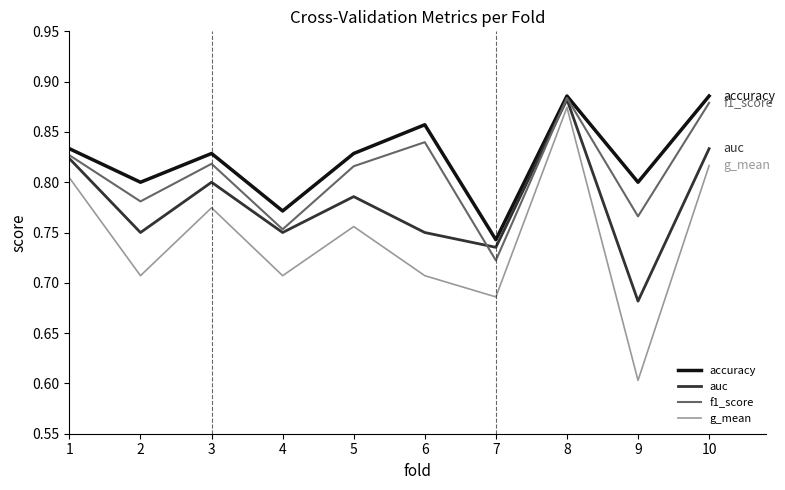

Where is the first local maximum for accuracy?

3